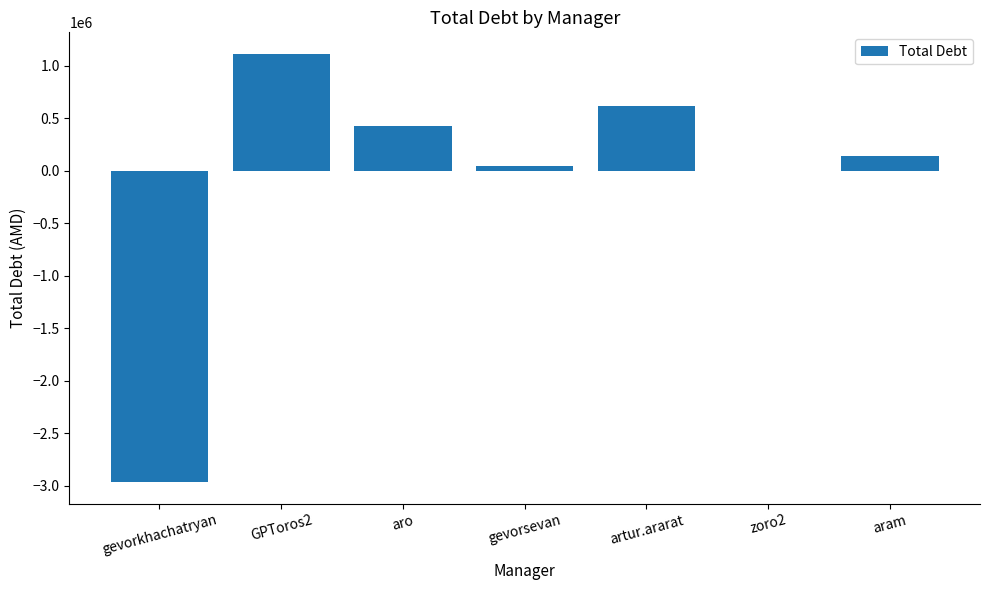

At which label is the value closest to -925026?

zoro2